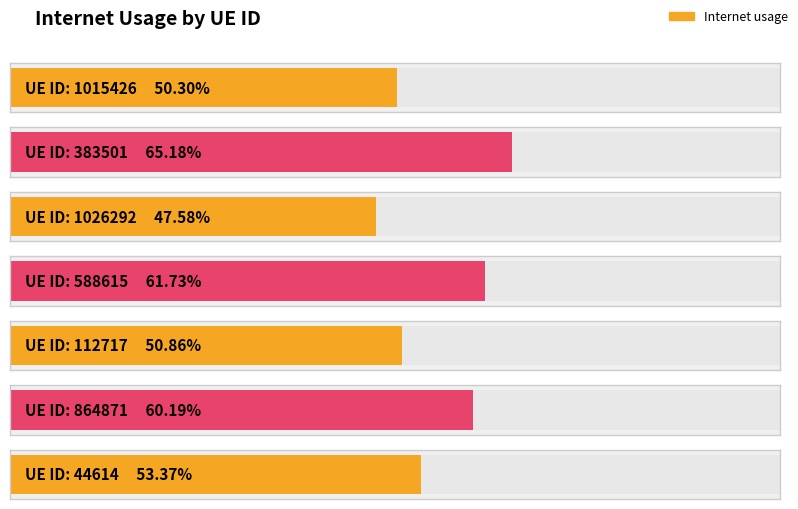

List the labels in order of value, largest first.

383501, 588615, 864871, 44614, 112717, 1015426, 1026292